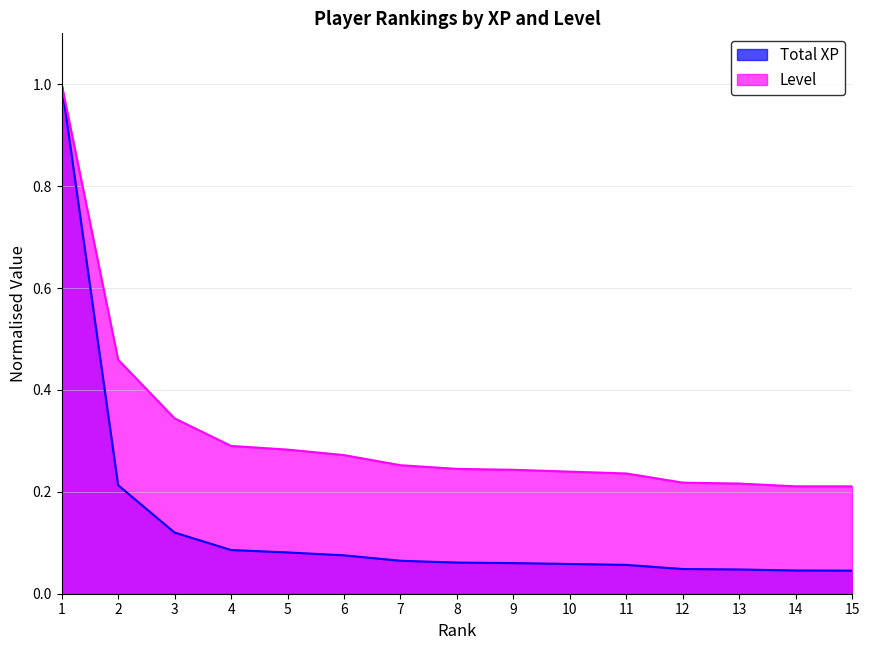

Count the Level values in the range 0 to 1.

15